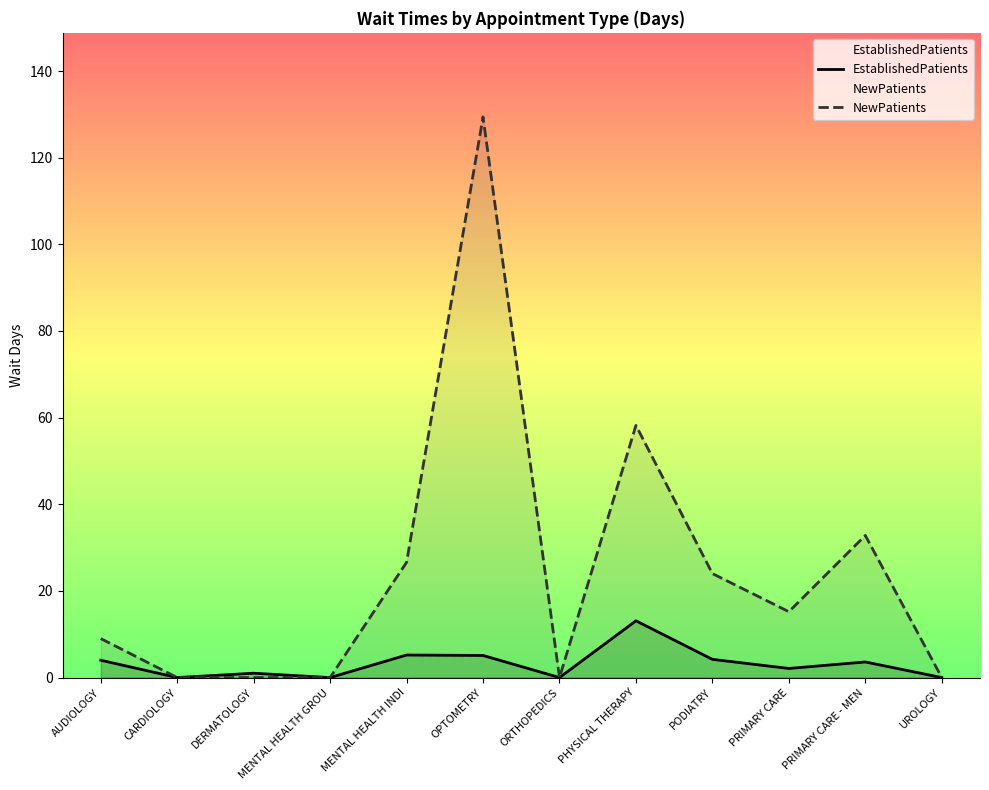

Rank the categories by NewPatients value from highest to lowest.

OPTOMETRY, PHYSICAL THERAPY, PRIMARY CARE - MEN, MENTAL HEALTH INDI, PODIATRY, PRIMARY CARE, AUDIOLOGY, CARDIOLOGY, DERMATOLOGY, MENTAL HEALTH GROU, ORTHOPEDICS, UROLOGY